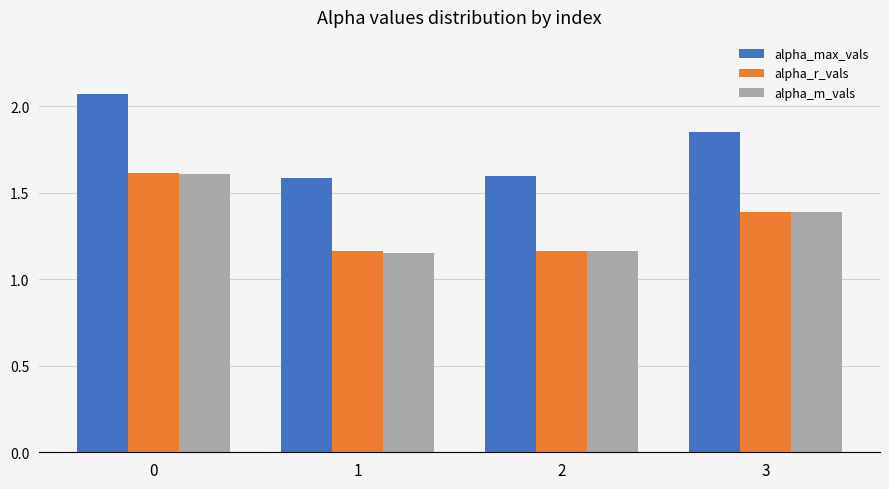

Is the value of alpha_m_vals at 0 greater than the value of alpha_r_vals at 2?

Yes